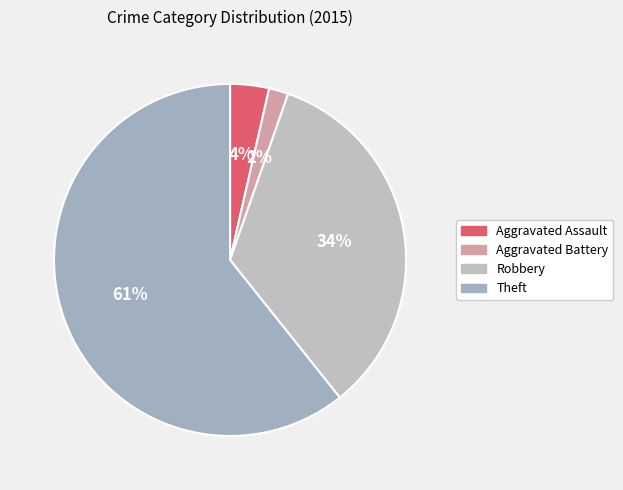

Between Aggravated Assault and Robbery, which is larger?

Robbery